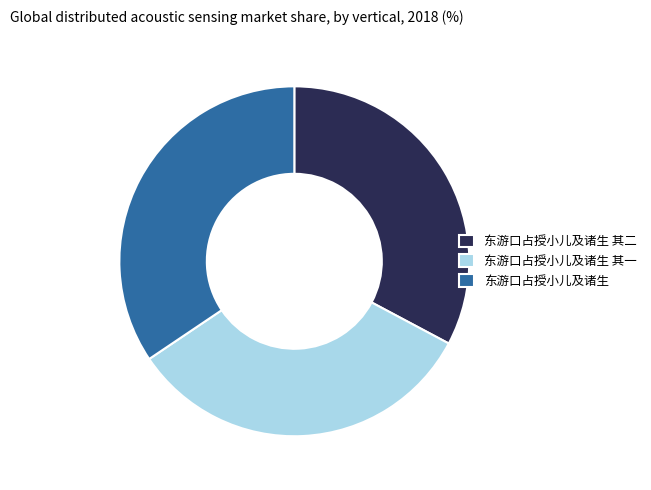

Is there a majority slice in this chart?

No